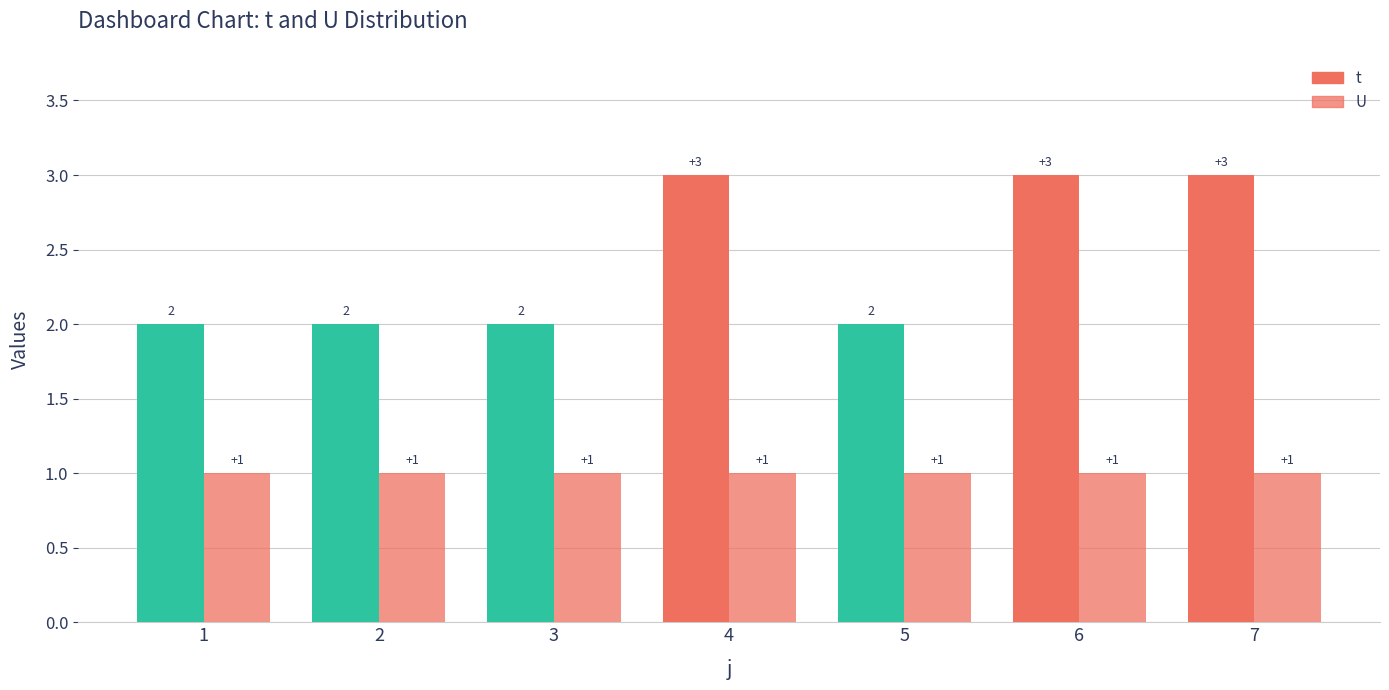

List the series in order of their overall mean, highest first.

t, U